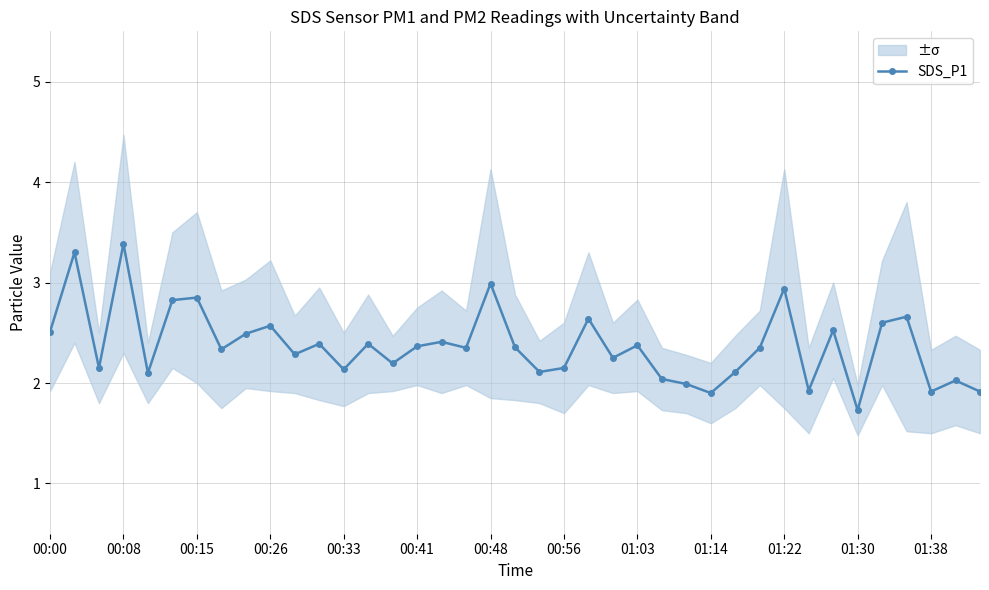

Does the chart have visible grid lines?

Yes